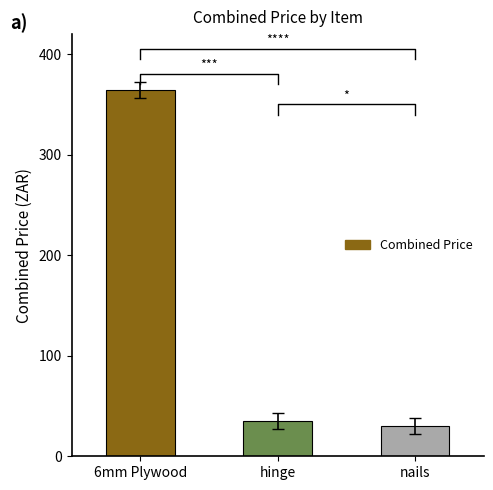

Is it true that the value at hinge is 8?

False